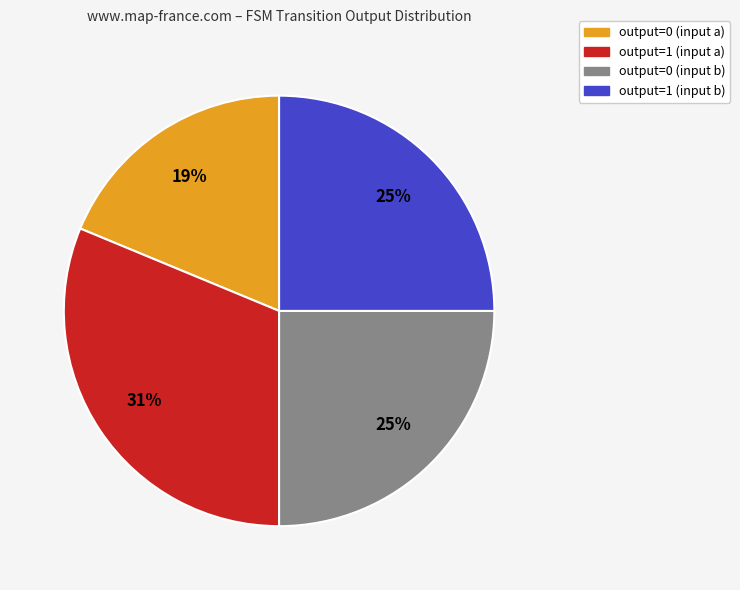

The output=1 (input a) slice represents 37% of the pie. True or false?

False